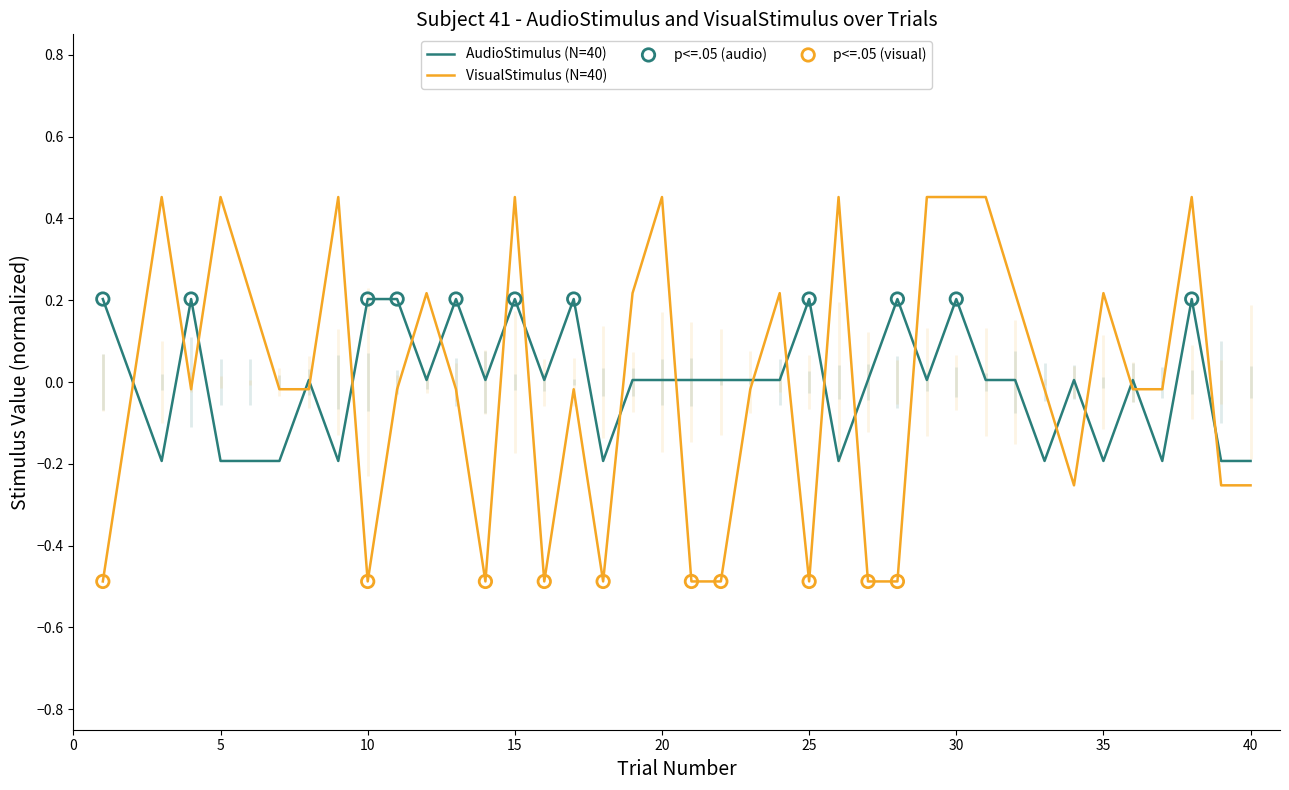

Which series has the largest total across all categories?

AudioStimulus